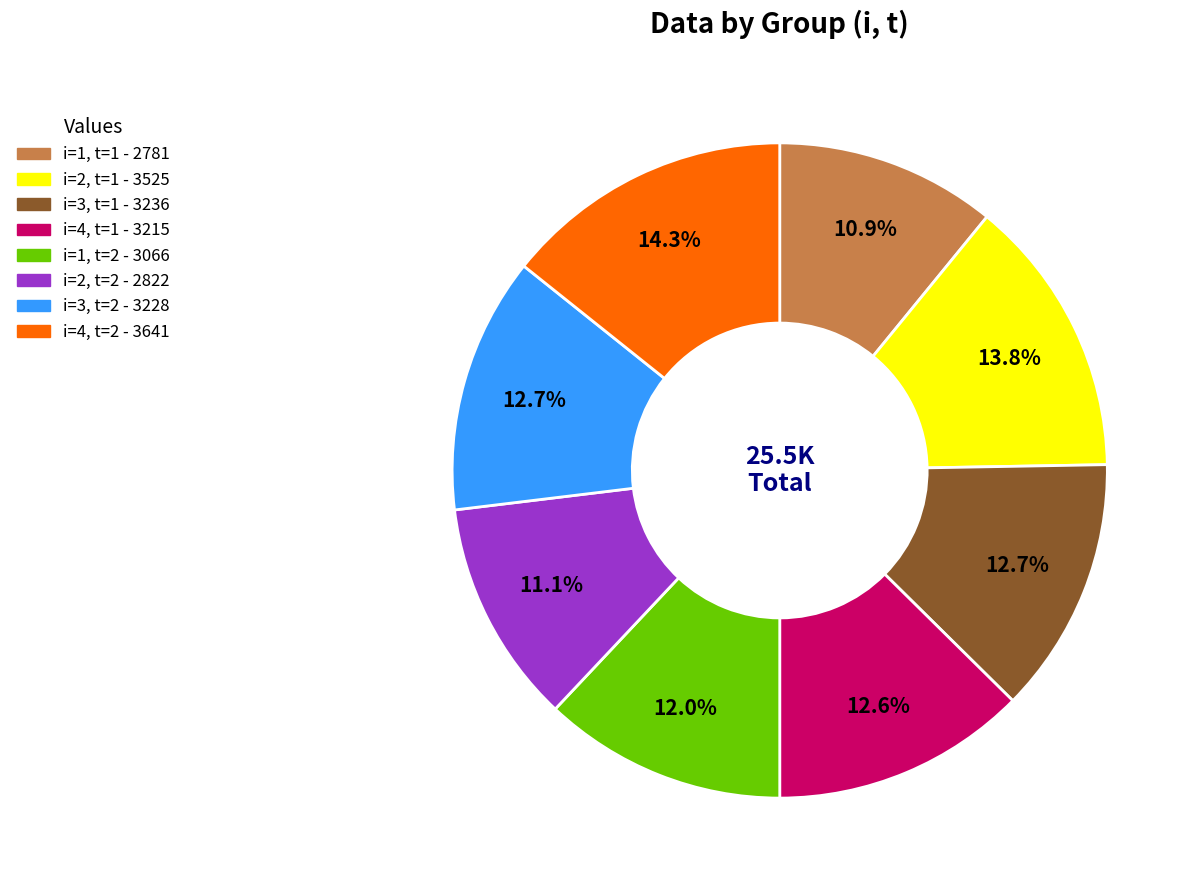

What is the ratio of the value at i=4, t=2 to the value at i=4, t=1?

1.1